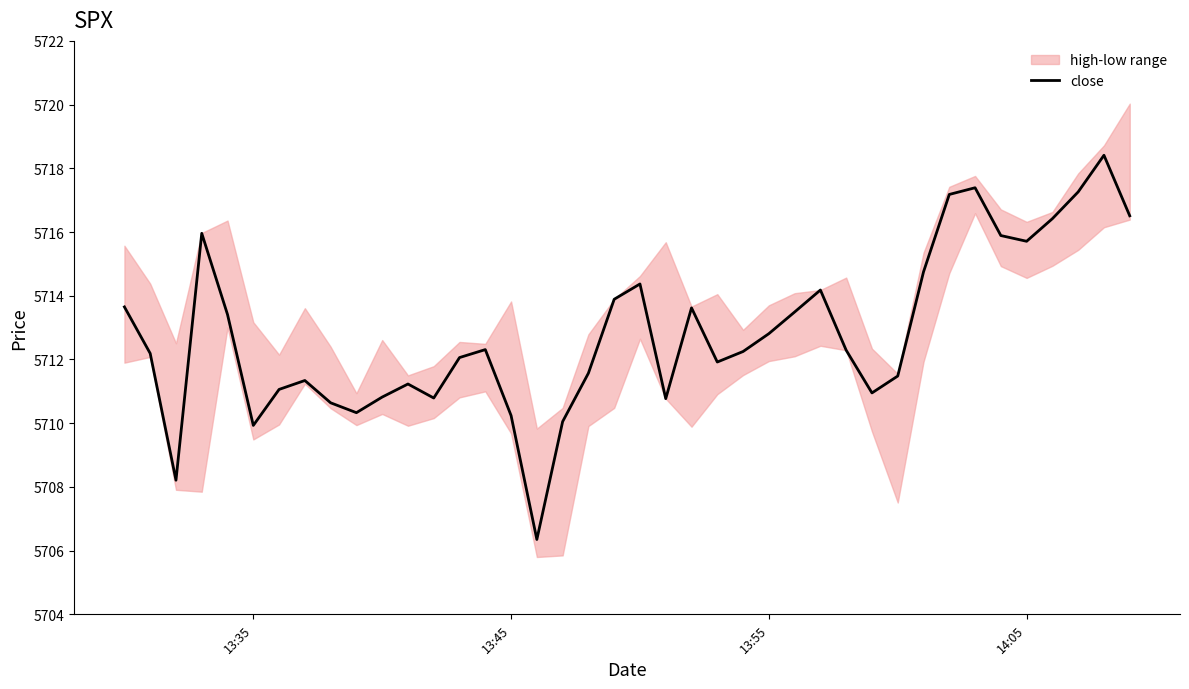

Is this an area chart (filled region under the line)?

No